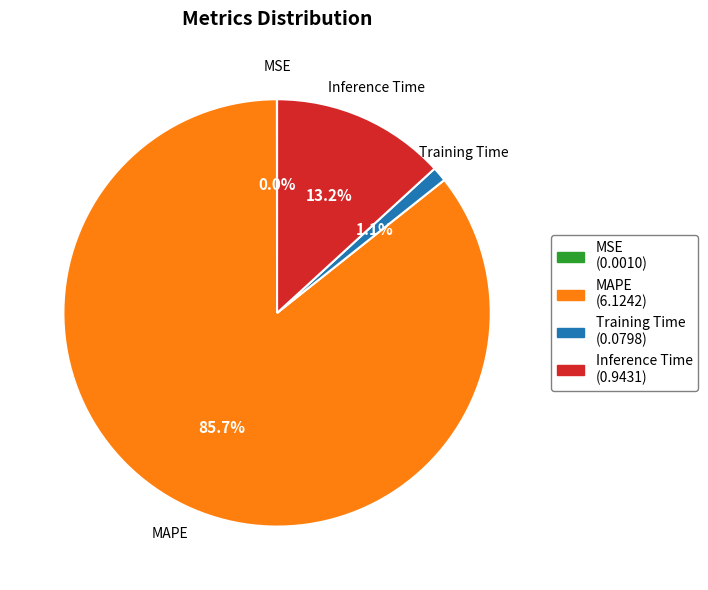

Which category accounts for the majority?

MAPE